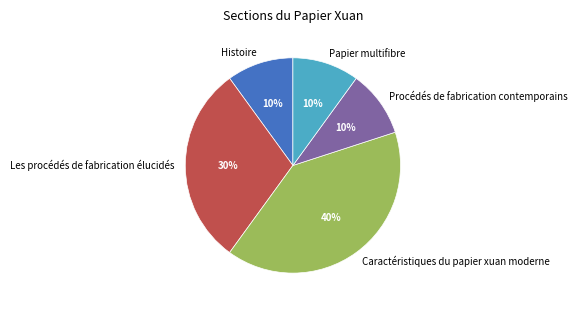

Which category has the biggest portion of the pie?

Caractéristiques du papier xuan moderne